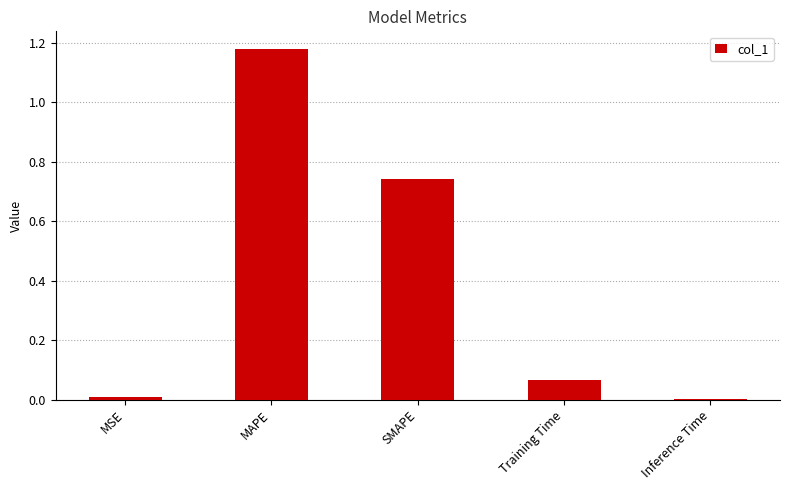

At which category does the chart reach its peak across all series?

MAPE